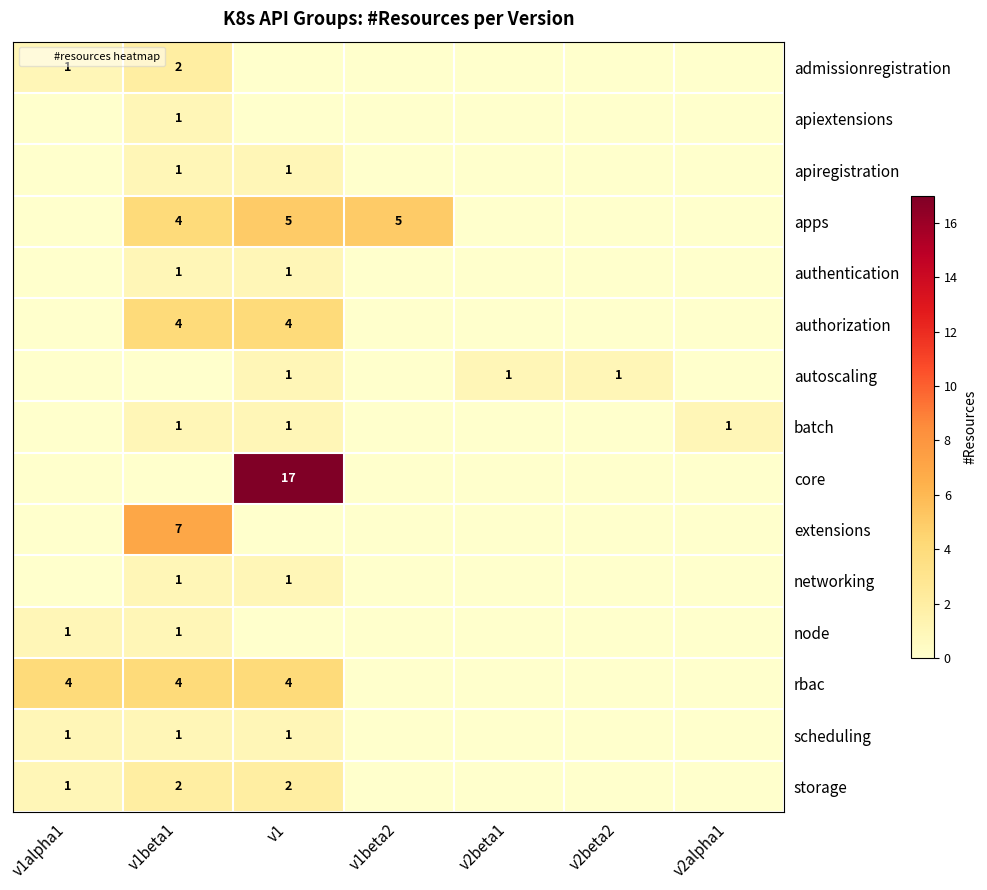

The admissionregistration series shows 2 at v1beta1. True or false?

True